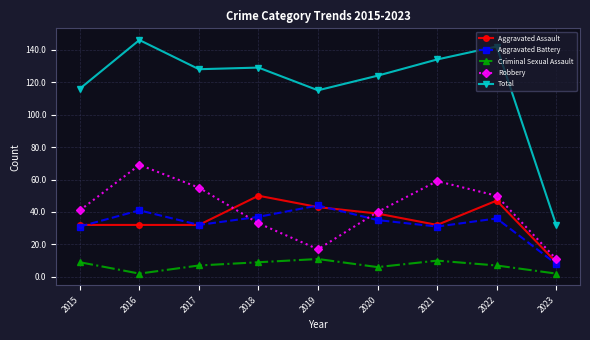

What is the value of the Total point at the 6th from the left?

124